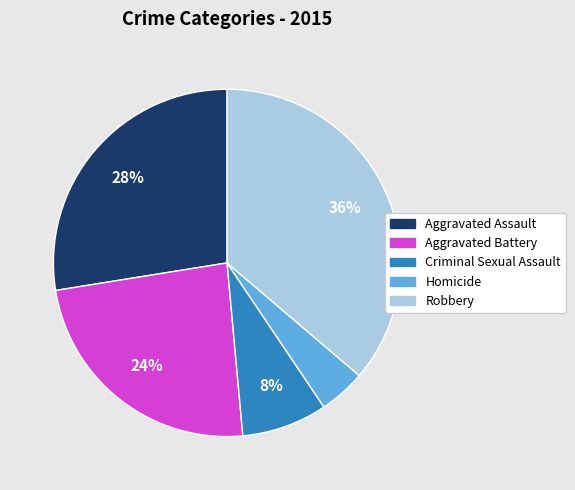

Count the number of slices in the pie.

5